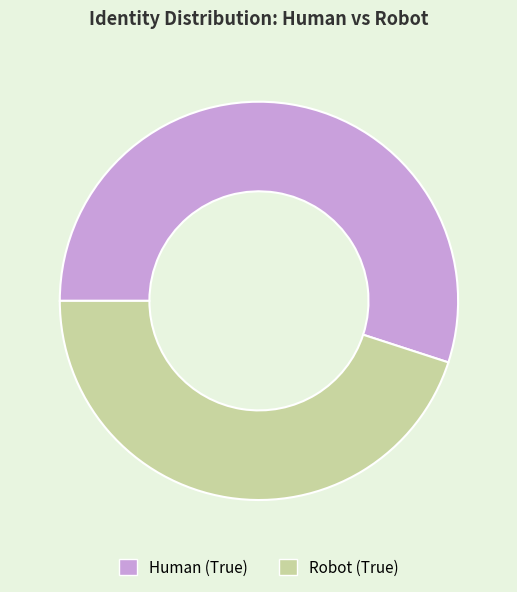

Which category has the biggest portion of the pie?

Human (True)